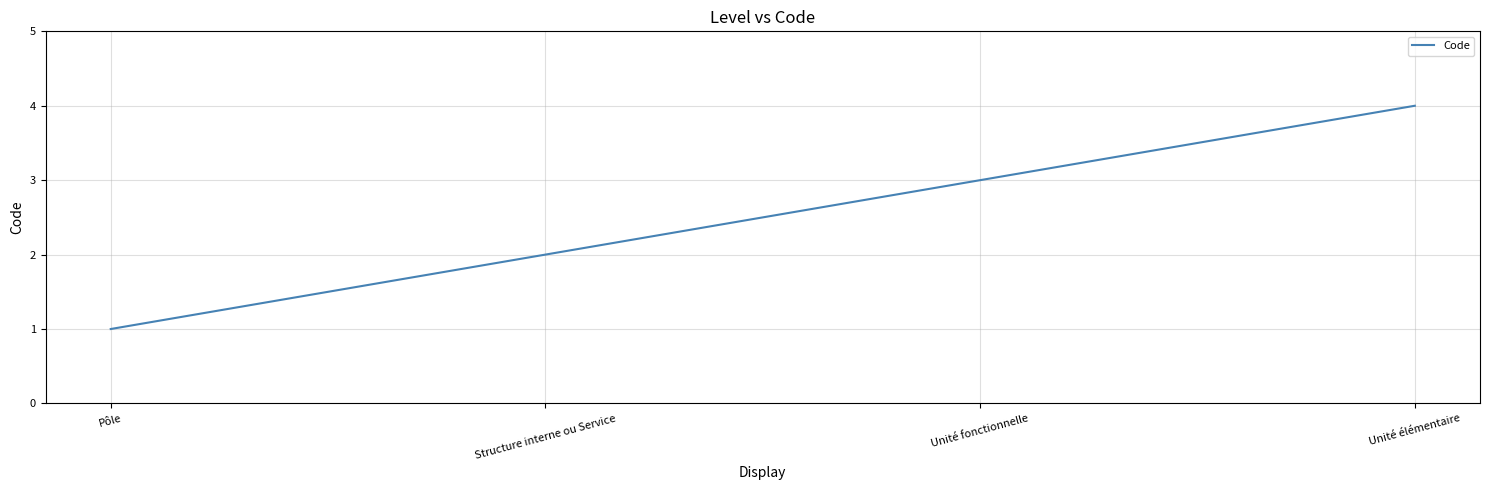

What is the change in value from Pôle to Unité élémentaire?

+3